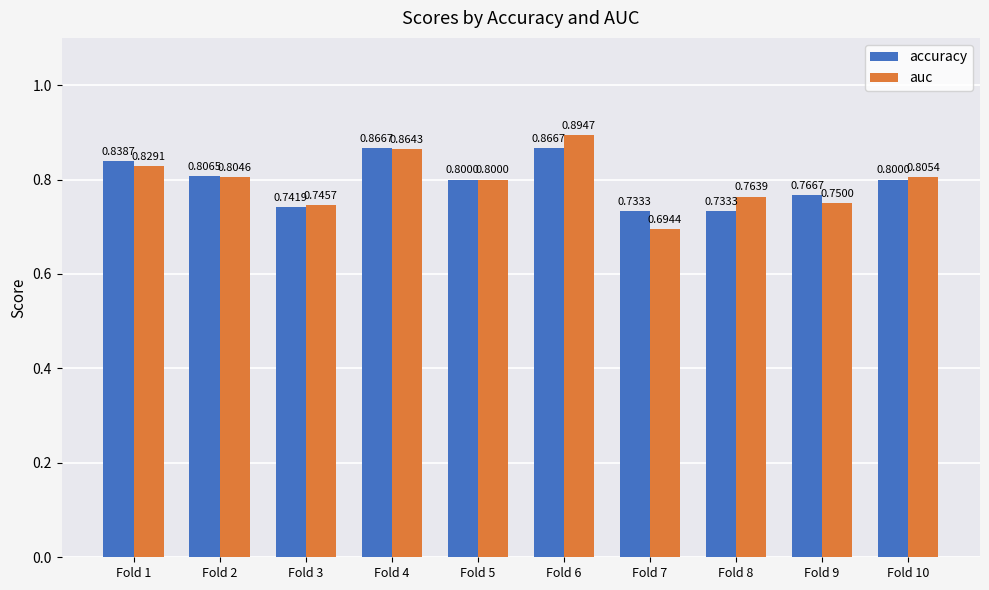

Rank the categories by auc value from highest to lowest.

Fold 6, Fold 4, Fold 1, Fold 10, Fold 2, Fold 5, Fold 8, Fold 9, Fold 3, Fold 7